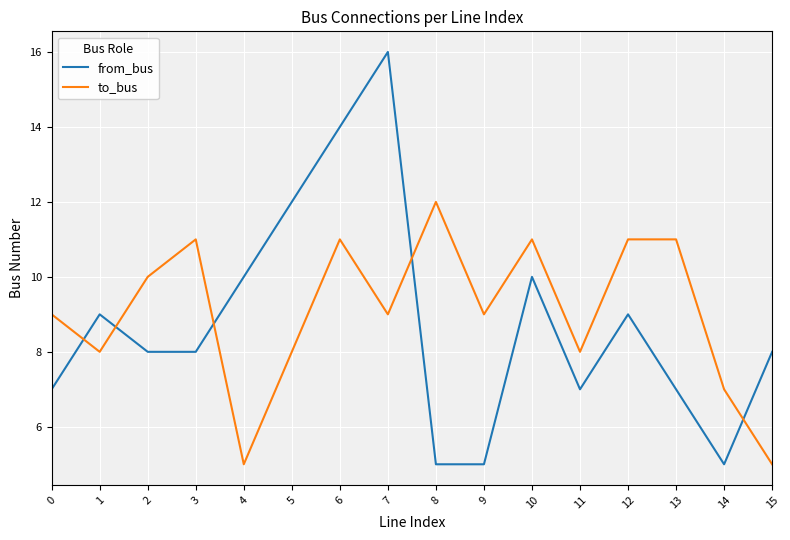

What are all the series names shown in the legend?

from_bus, to_bus